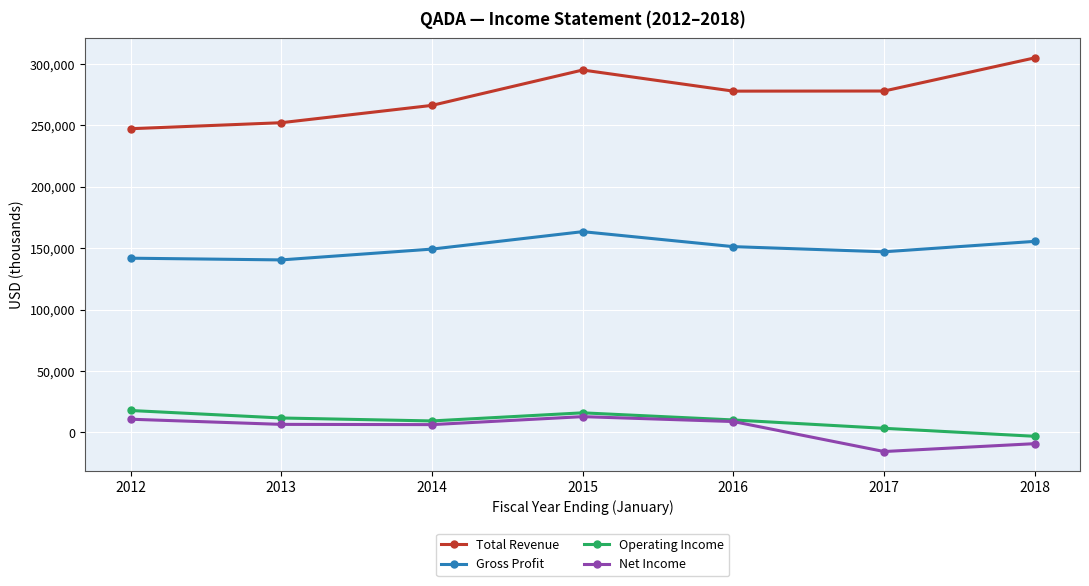

Which series has the widest spread of values?

Total Revenue